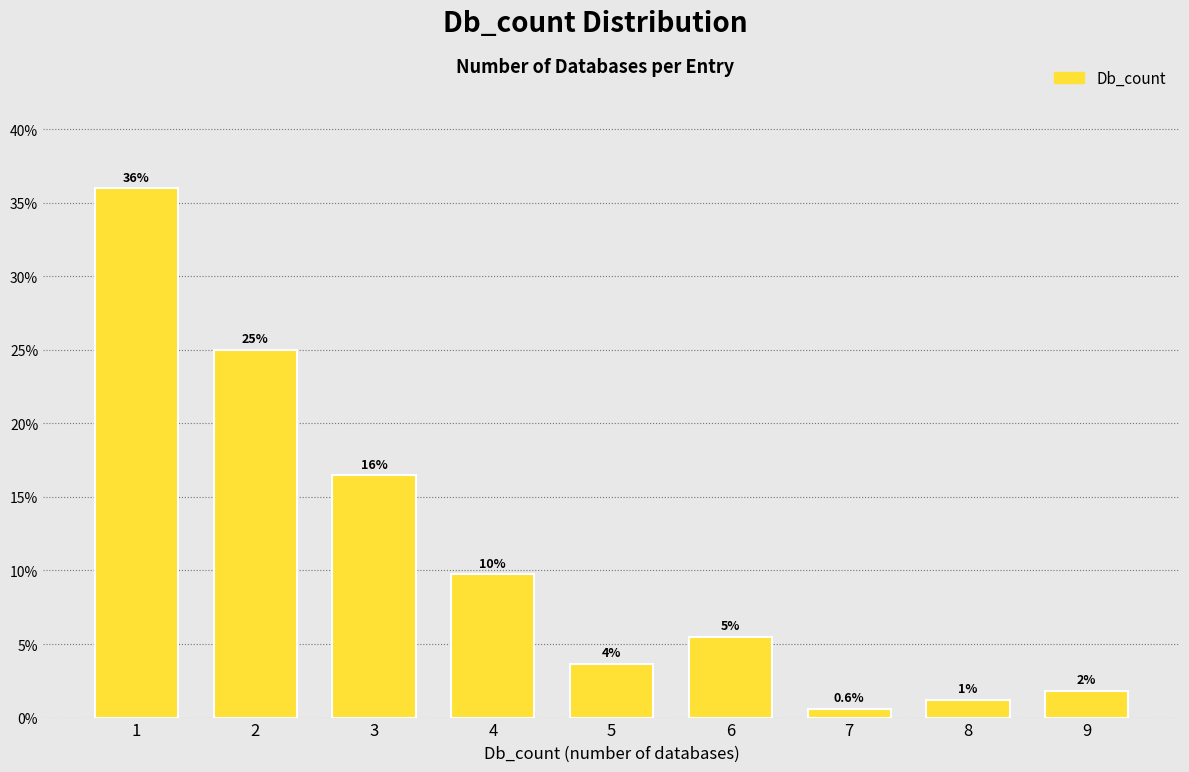

How many bars are there in total?

9